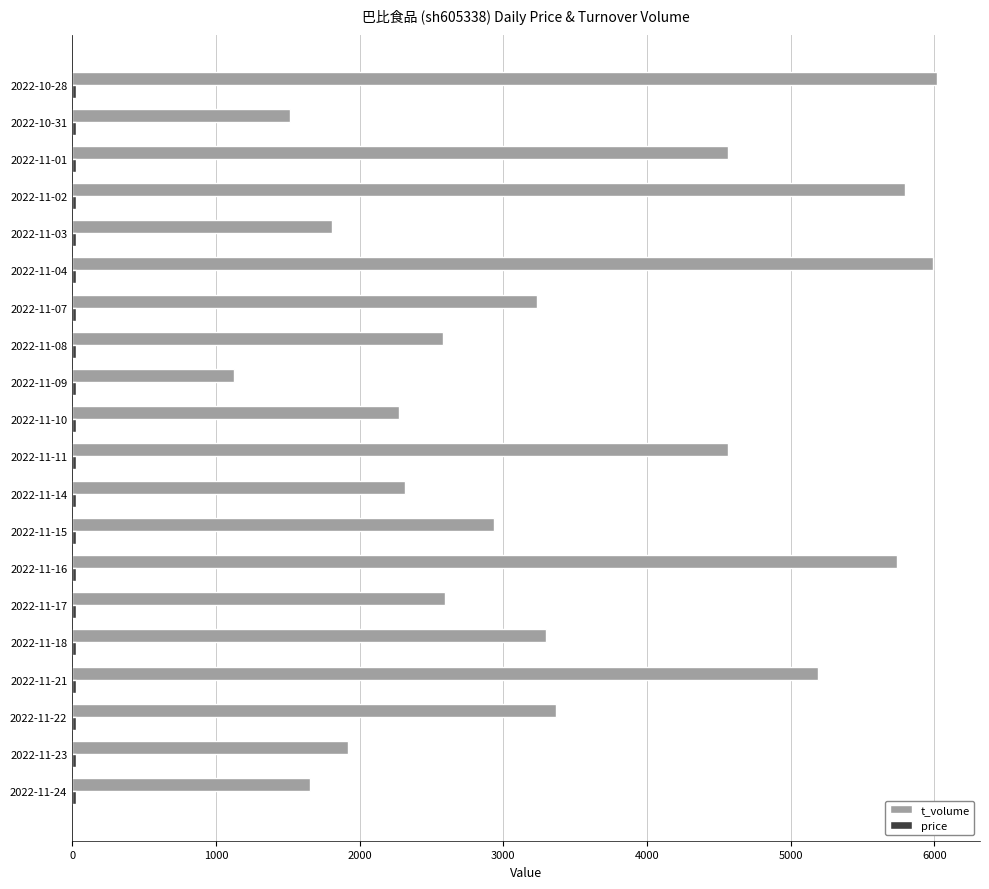

What is the average value of the t_volume series?

3423.6